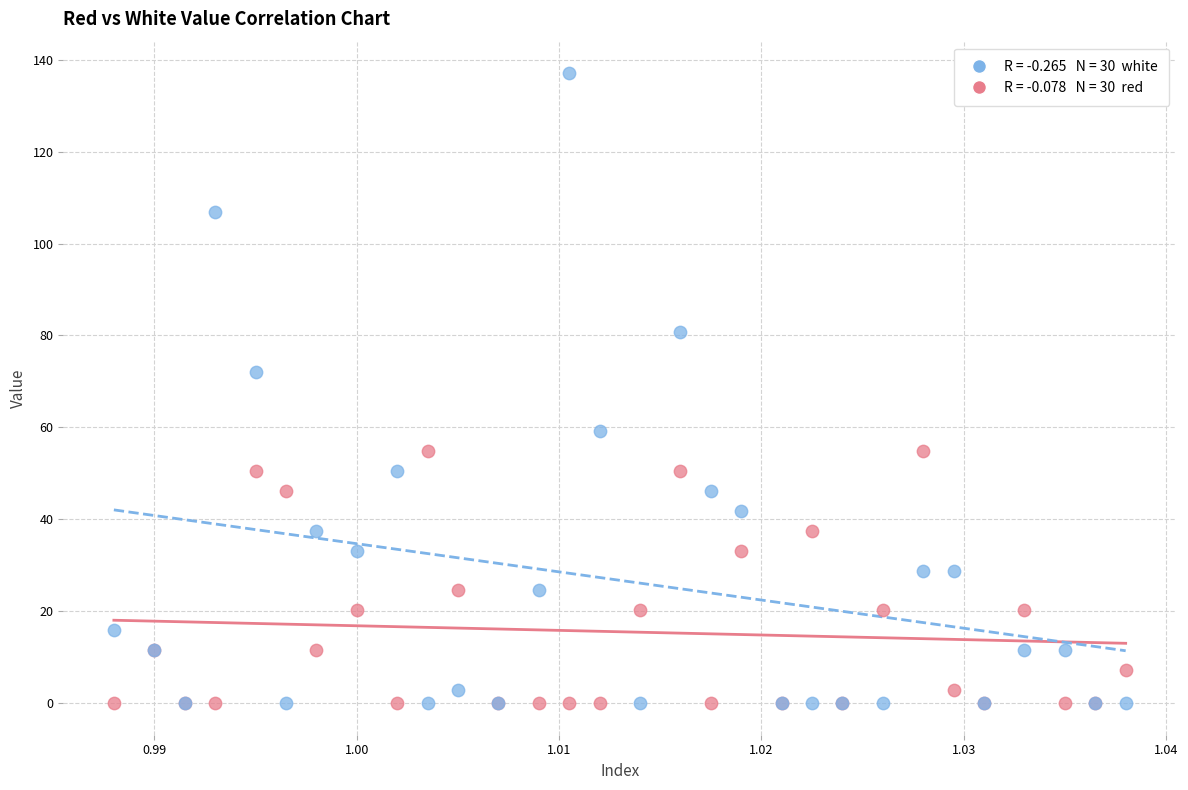

Across all series, what Y value is closest to 68?

72.1